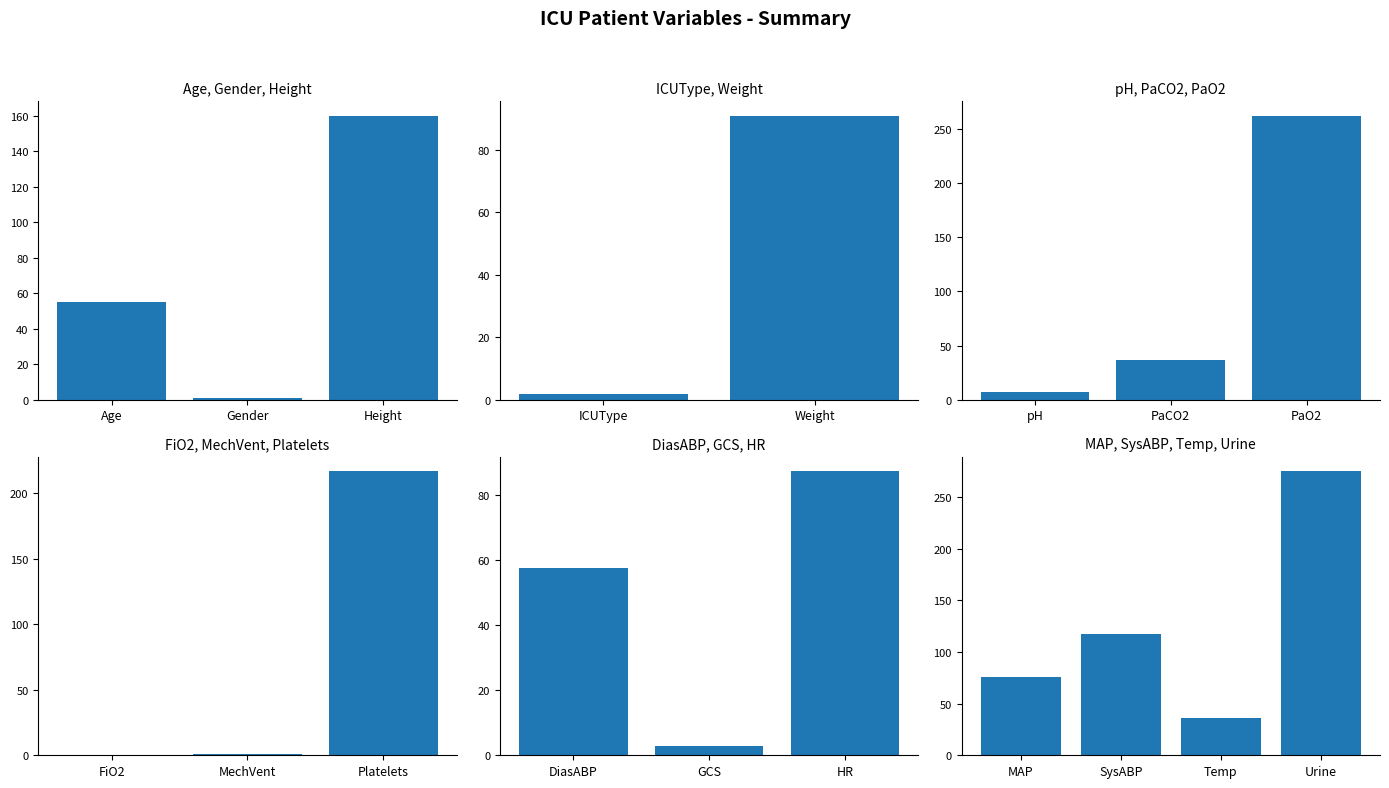

What is the change in value from Weight to PaCO2?

-53.0